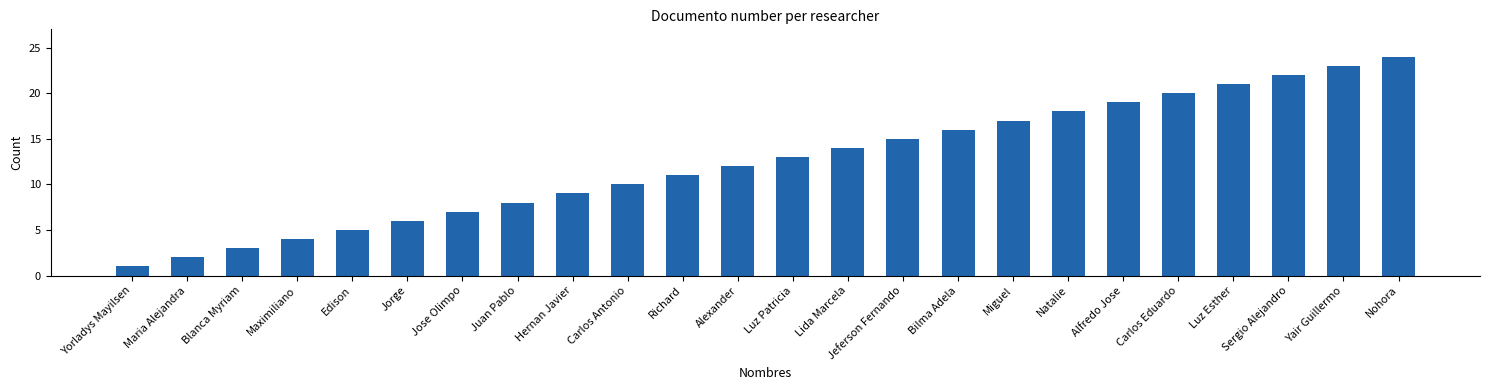

Where is the data nearest to the value 12?

Alexander